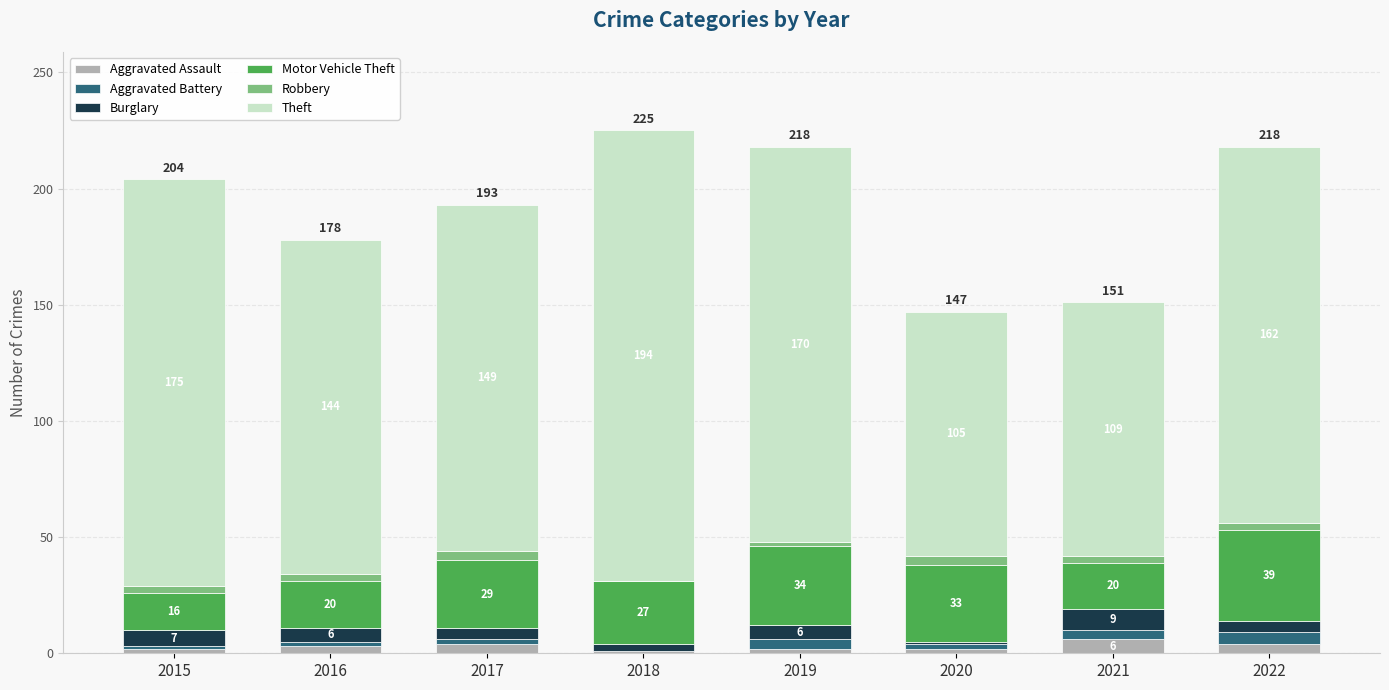

Reading right to left, list the values for the Aggravated Assault series.

2022=4	2021=6	2020=2	2019=2	2018=1	2017=4	2016=3	2015=2